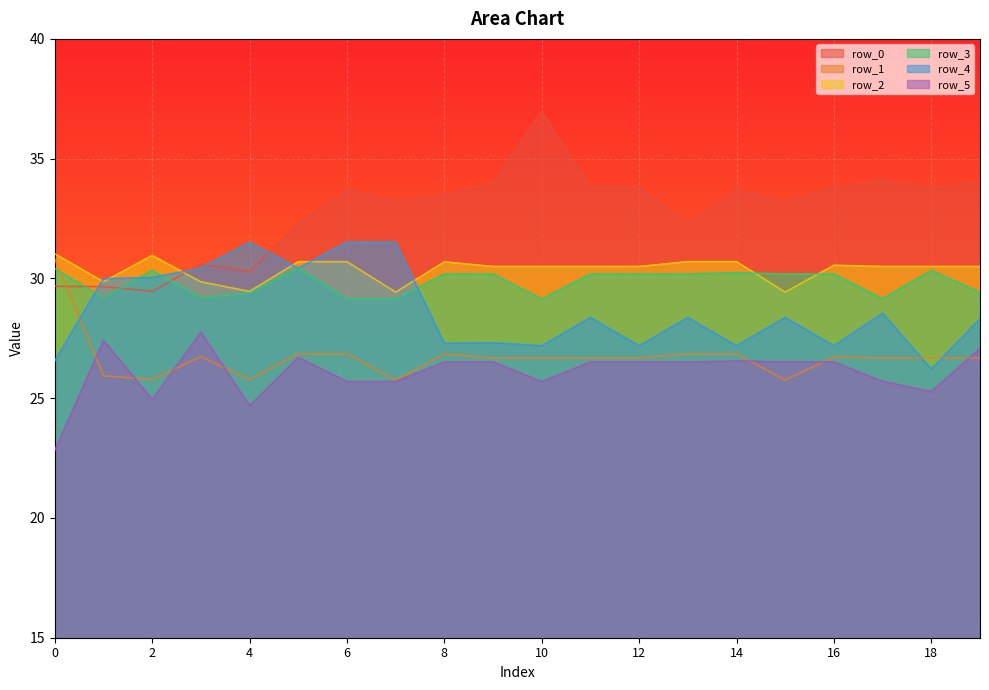

True or false: row_1 has a value of 26.7 at 12.

True